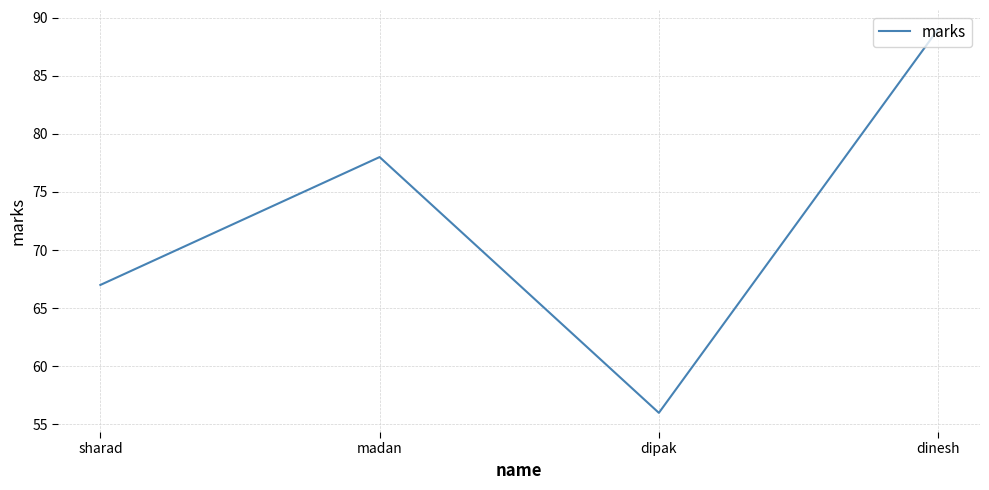

How many interior local peaks (higher than both neighbors) does the data have?

1